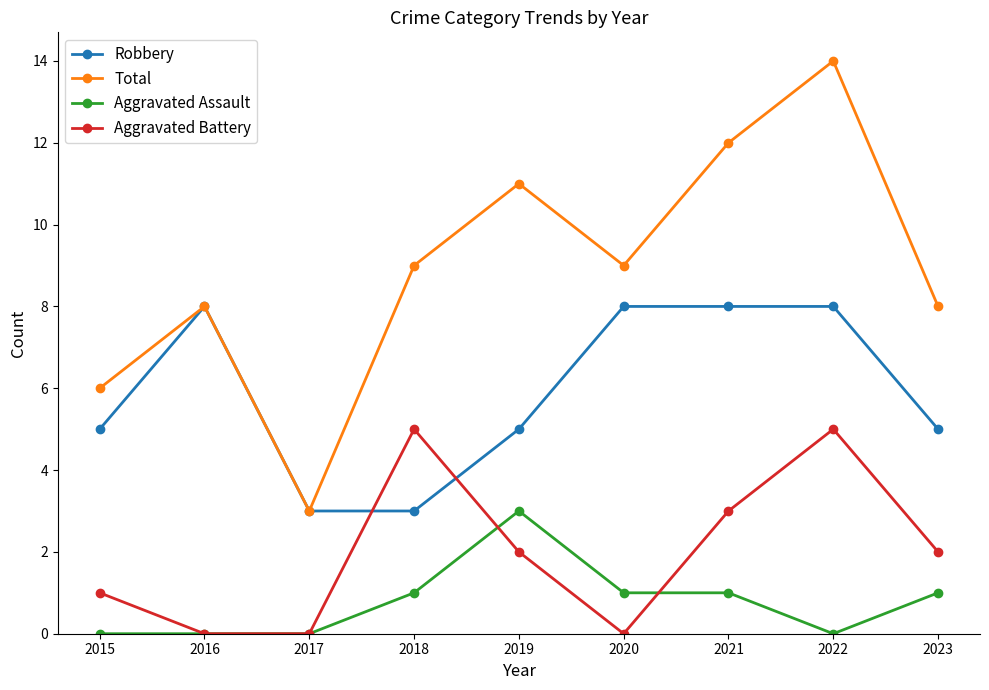

Read the Robbery value at 2018.

3